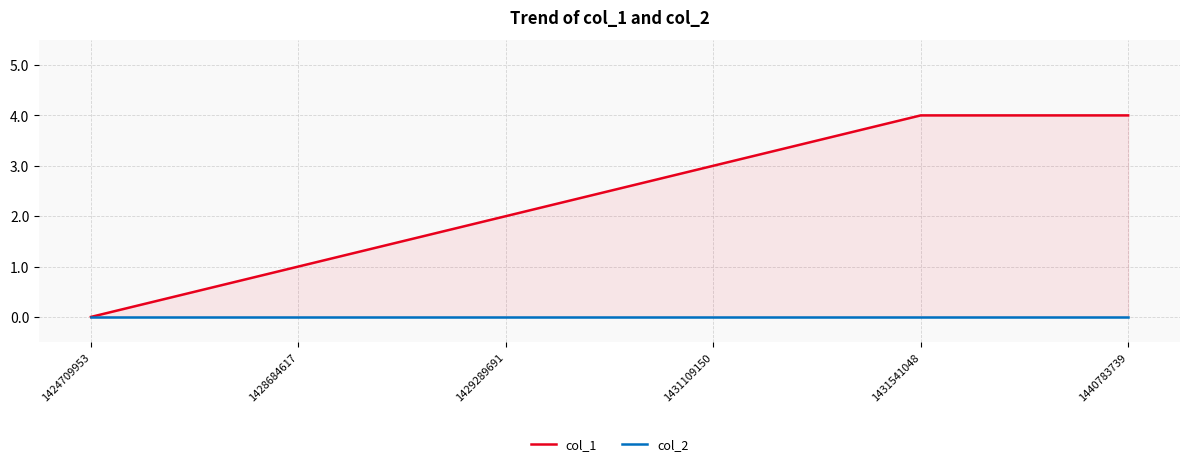

Rank the series by their maximum value, from highest to lowest.

col_1, col_2